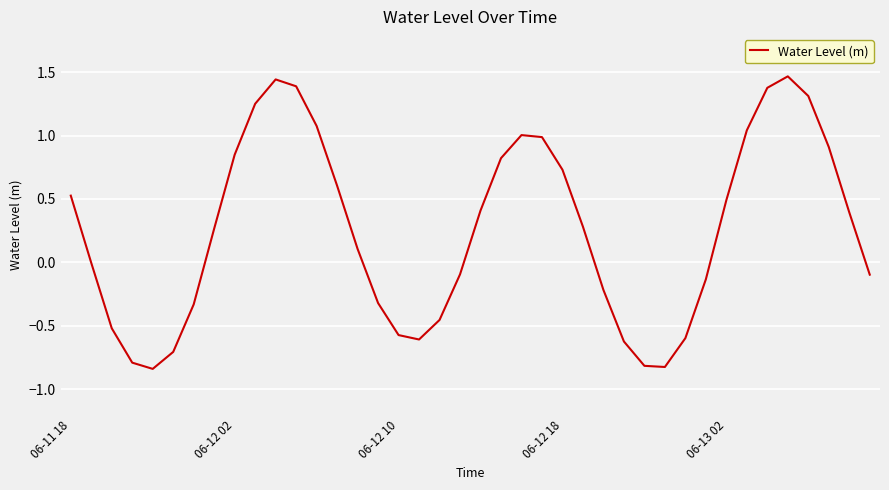

How many interior local peaks (higher than both neighbors) does the data have?

3